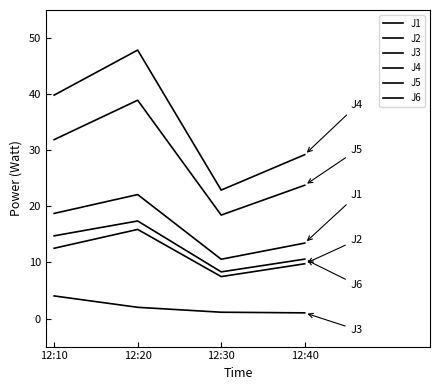

At which label does J1 first exceed 18?

12:10